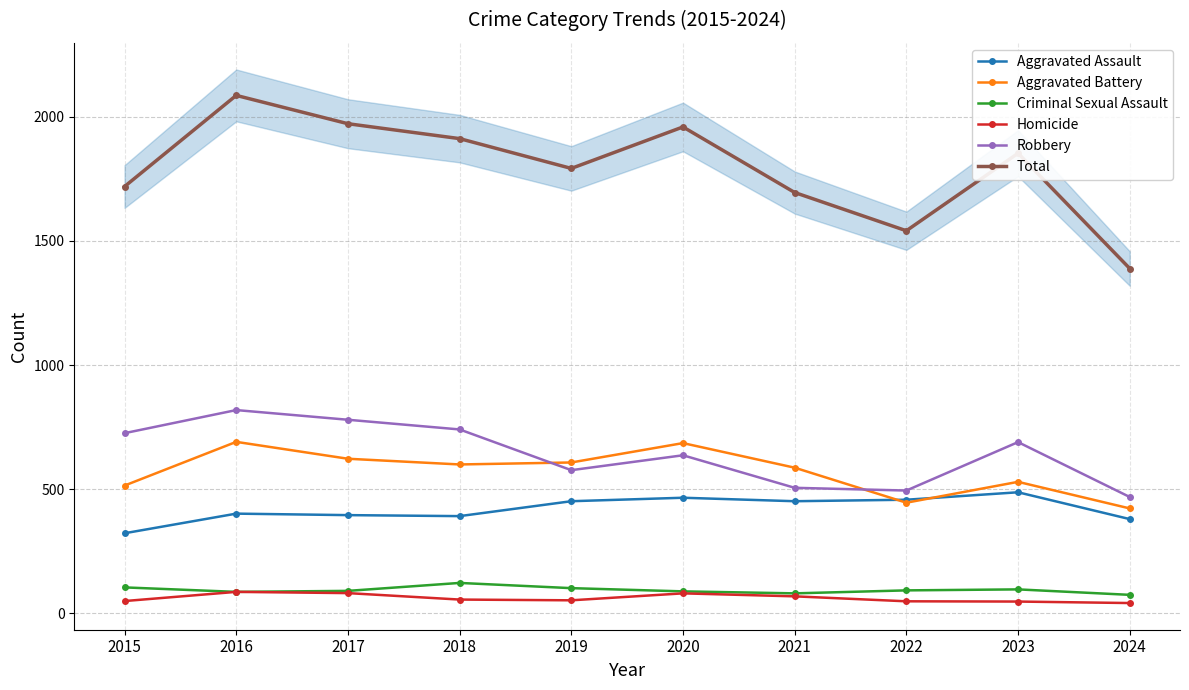

Rank the series by their maximum value, from highest to lowest.

Total, Robbery, Aggravated Battery, Aggravated Assault, Criminal Sexual Assault, Homicide